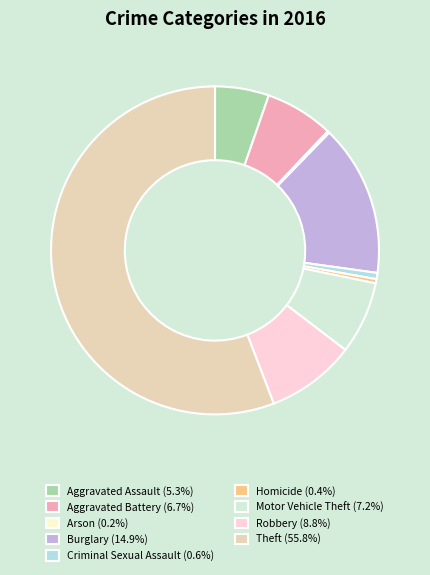

Is there a majority slice in this chart?

Yes